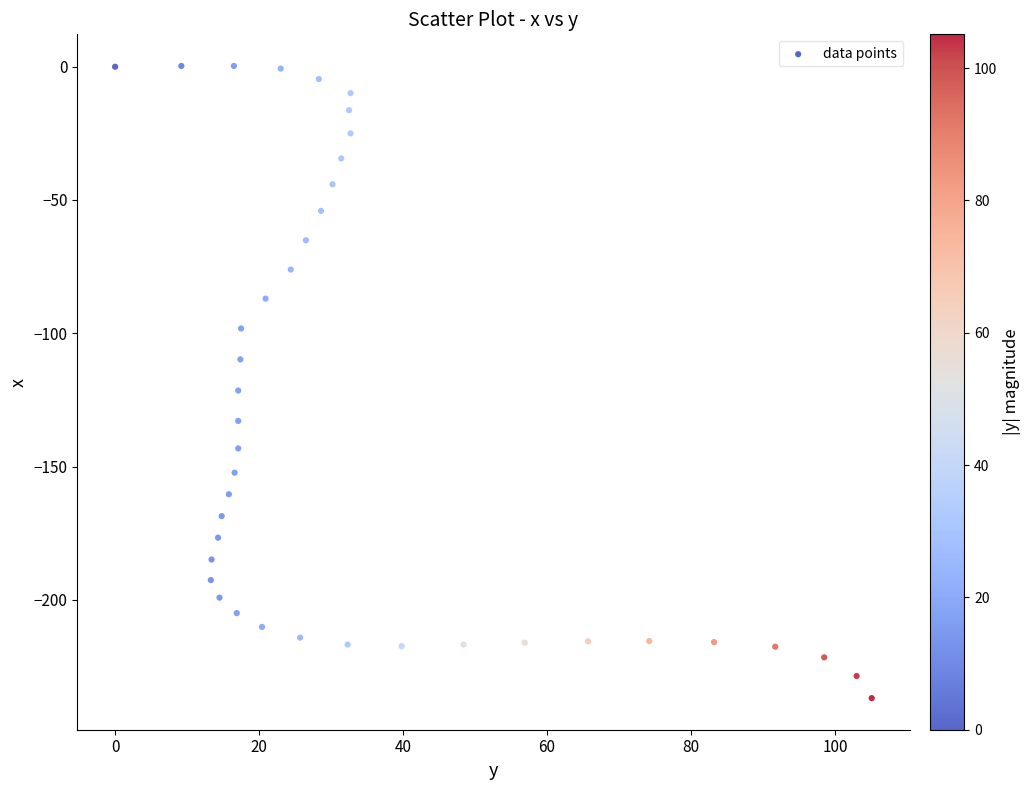

What Y value in the scatter plot is closest to -118?

-121.5